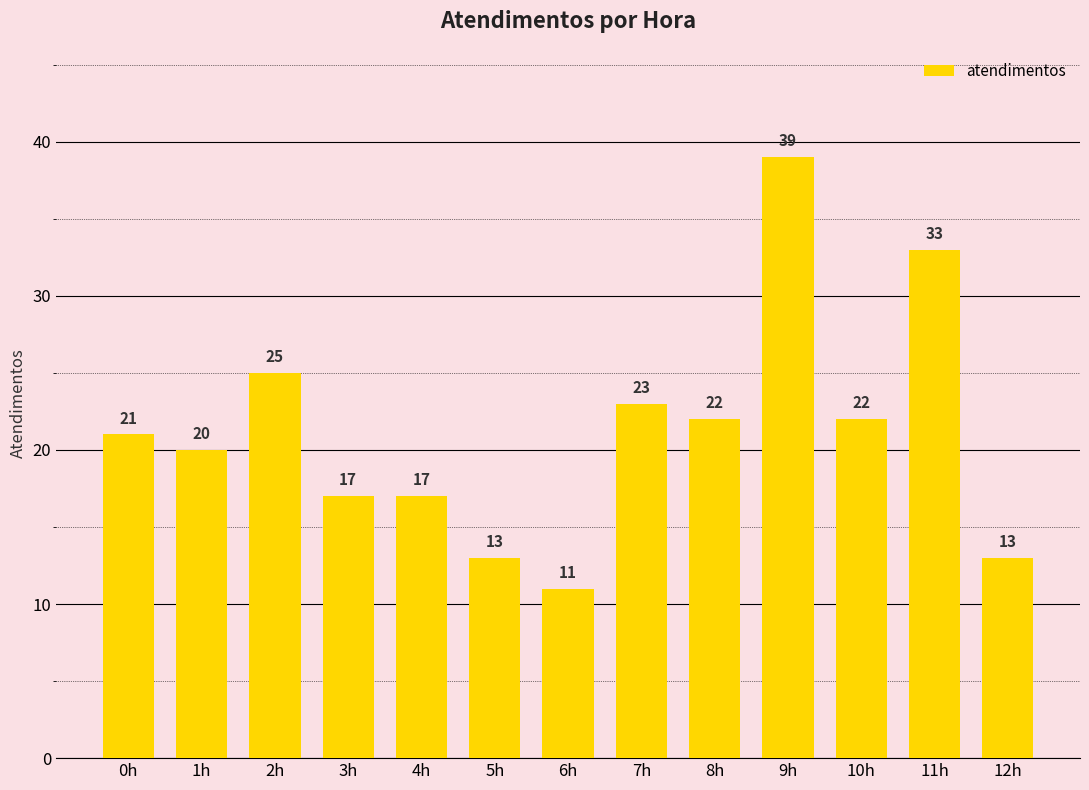

How many data points does each series have?

13